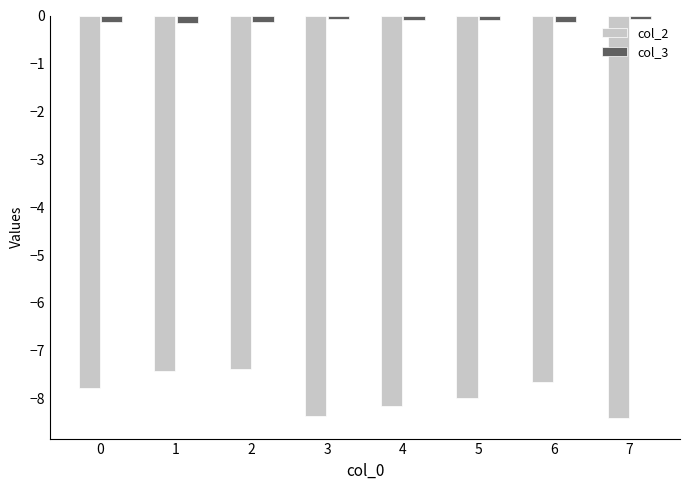

Does the chart contain stacked bars?

No